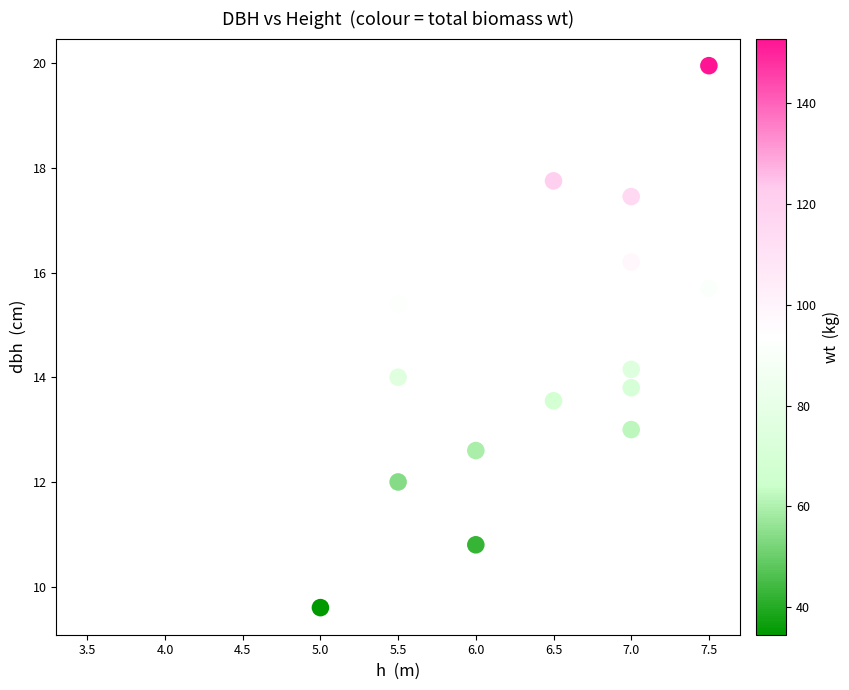

What is the range of X values (max minus min)?

4.0